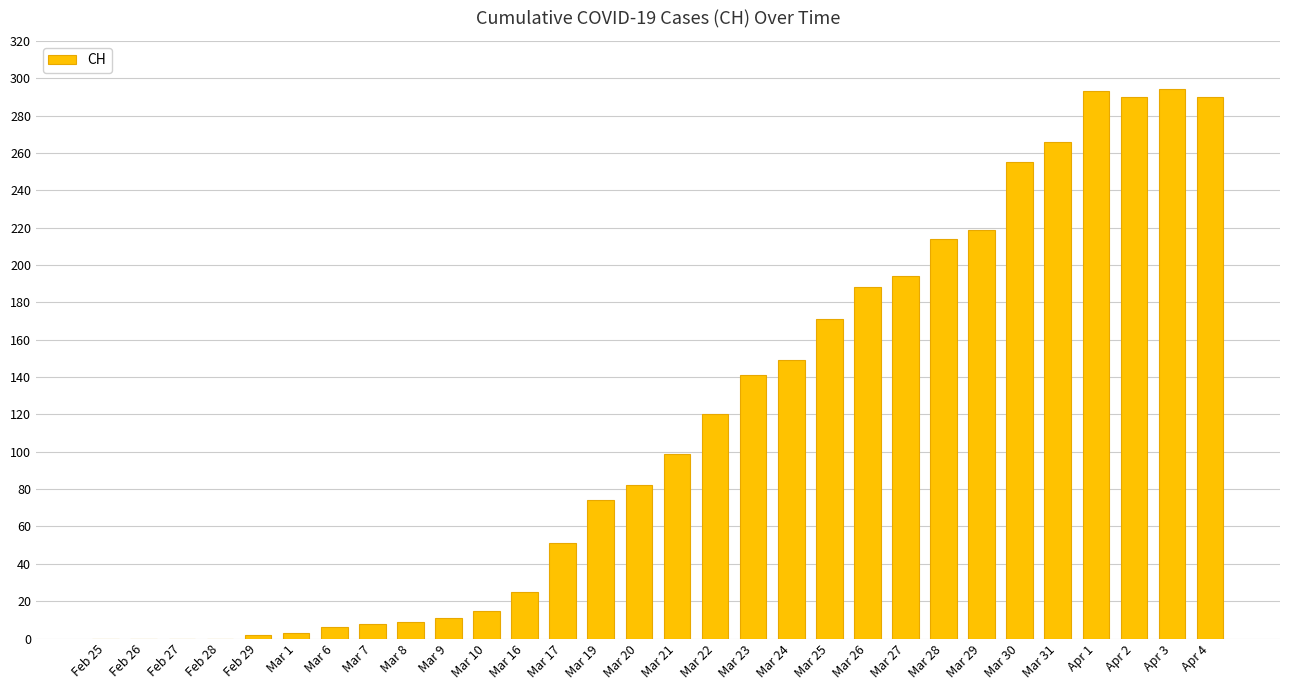

What is the maximum value shown in the chart?

294